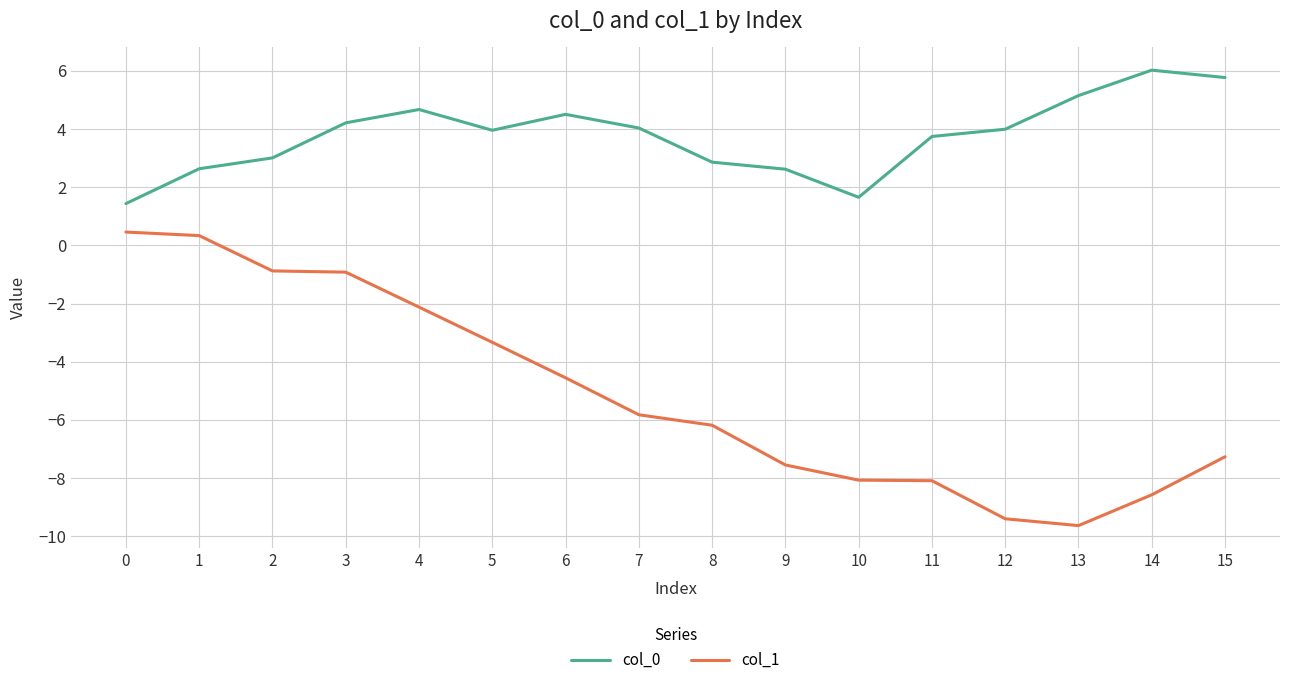

Which series has the largest total across all categories?

col_0